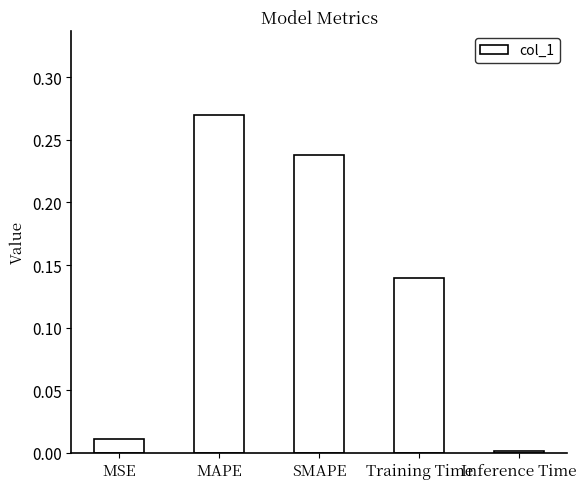

True or false: the data shows 0.0 at Training Time.

False